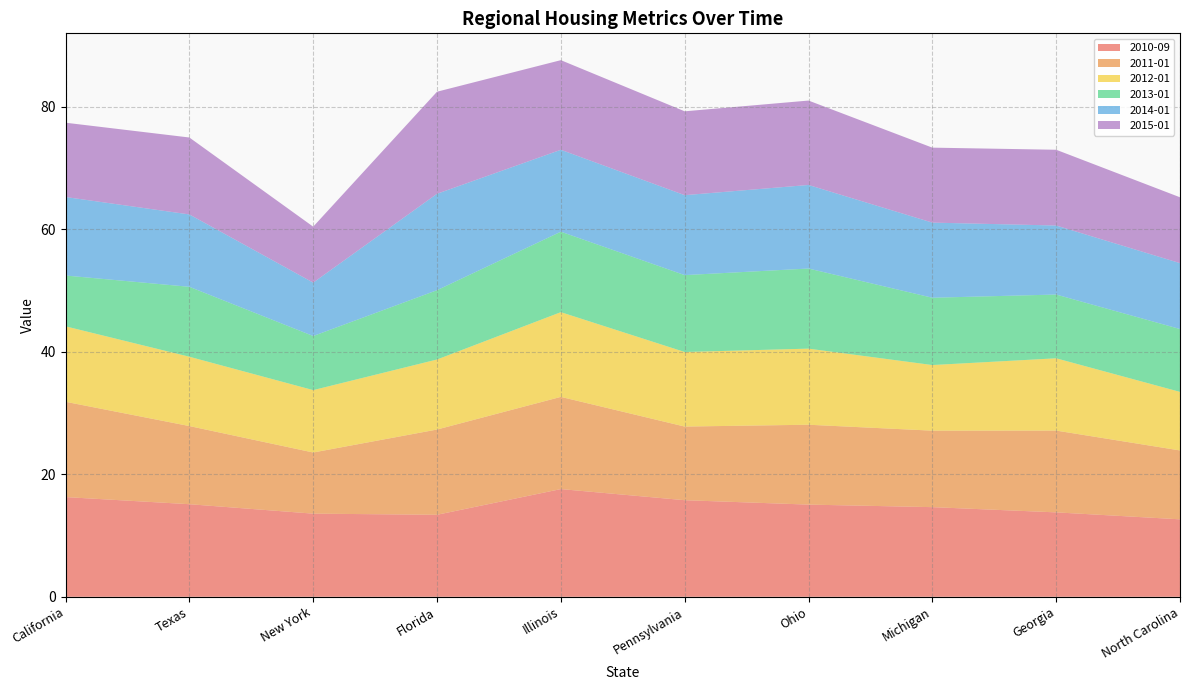

Reading left to right, extract all data points from this chart.

2010-09: 16.3	15.1	13.6	13.4	17.6	15.8	15.0	14.6	13.8	12.6
2011-01: 15.6	12.8	10.0	13.9	15.1	12.0	13.0	12.5	13.4	11.2
2012-01: 12.3	11.3	10.2	11.4	13.8	12.2	12.4	10.7	11.8	9.6
2013-01: 8.3	11.4	8.8	11.3	13.1	12.5	13.1	11.0	10.4	10.3
2014-01: 12.8	11.8	8.7	15.7	13.4	13.1	13.6	12.3	11.3	10.8
2015-01: 12.1	12.6	9.1	16.7	14.6	13.7	13.8	12.2	12.4	10.8